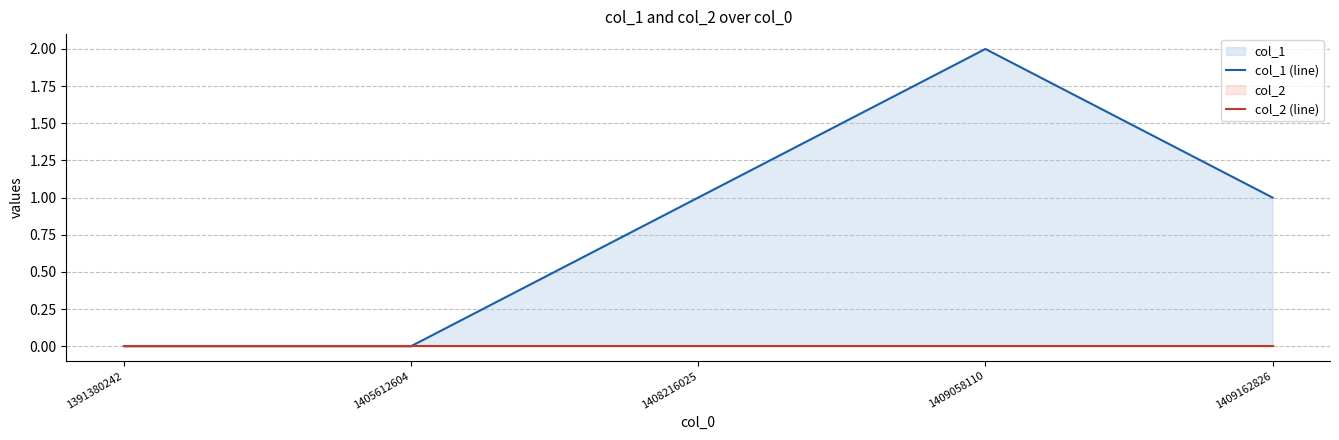

What are all the series names shown in the legend?

col_1 (line), col_2 (line)